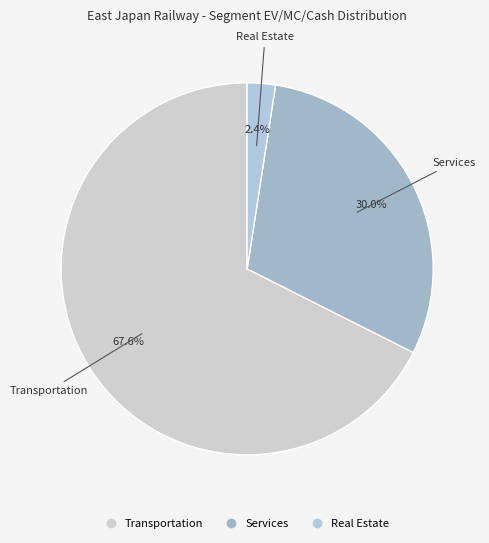

What percentage is the Services slice, to the nearest percent?

30%